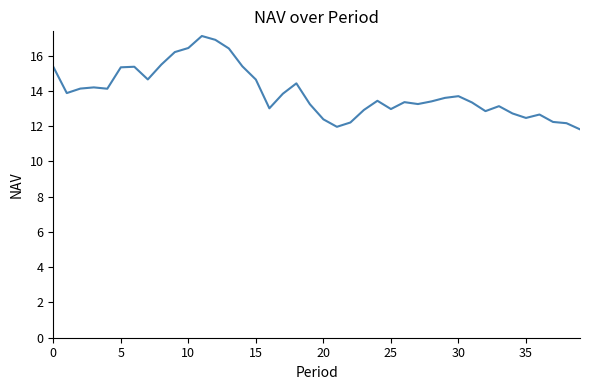

What is the minimum value shown in the chart?

11.8